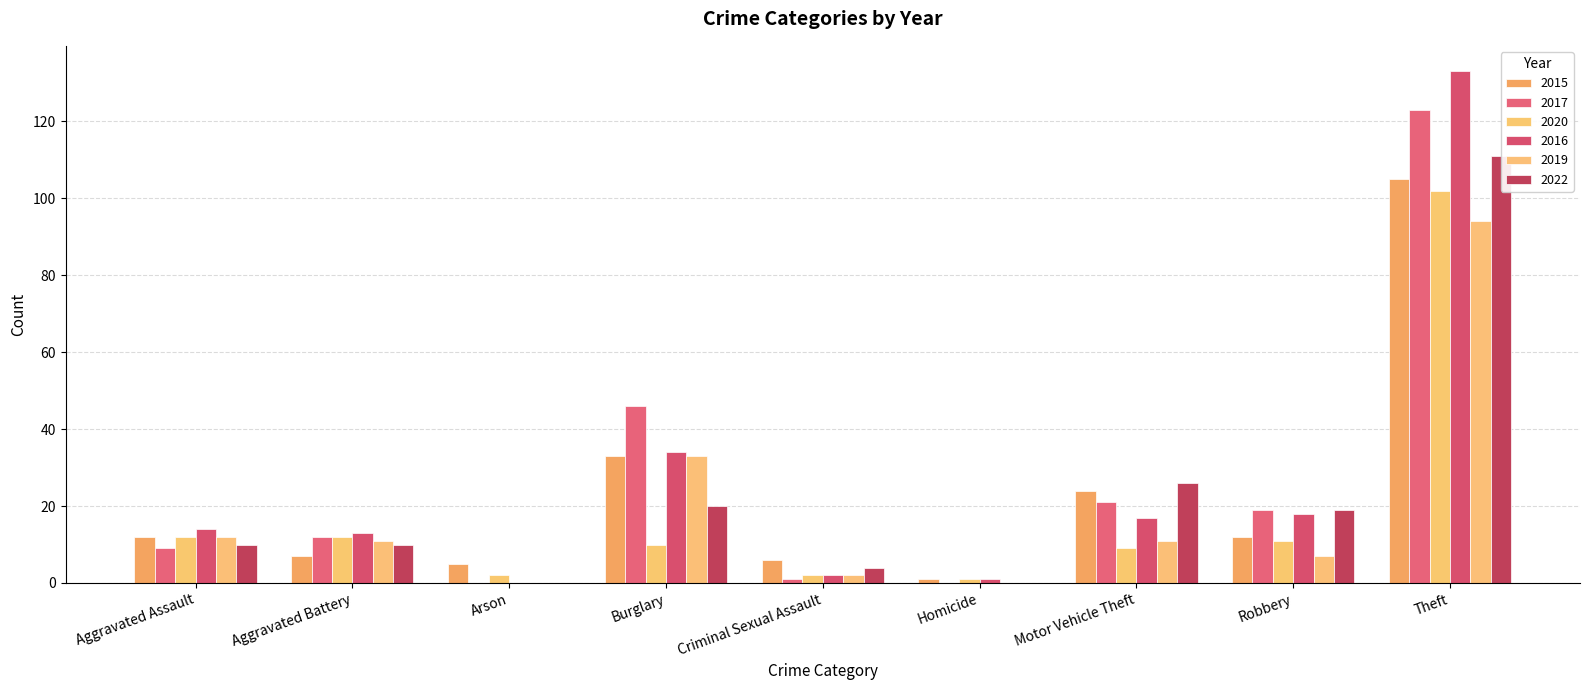

Reading right to left, what are all the values shown in this chart?

2015: Theft=105	Robbery=12	Motor Vehicle Theft=24	Homicide=1	Criminal Sexual Assault=6	Burglary=33	Arson=5	Aggravated Battery=7	Aggravated Assault=12
2017: Theft=123	Robbery=19	Motor Vehicle Theft=21	Homicide=0	Criminal Sexual Assault=1	Burglary=46	Arson=0	Aggravated Battery=12	Aggravated Assault=9
2020: Theft=102	Robbery=11	Motor Vehicle Theft=9	Homicide=1	Criminal Sexual Assault=2	Burglary=10	Arson=2	Aggravated Battery=12	Aggravated Assault=12
2016: Theft=133	Robbery=18	Motor Vehicle Theft=17	Homicide=1	Criminal Sexual Assault=2	Burglary=34	Arson=0	Aggravated Battery=13	Aggravated Assault=14
2019: Theft=94	Robbery=7	Motor Vehicle Theft=11	Homicide=0	Criminal Sexual Assault=2	Burglary=33	Arson=0	Aggravated Battery=11	Aggravated Assault=12
2022: Theft=111	Robbery=19	Motor Vehicle Theft=26	Homicide=0	Criminal Sexual Assault=4	Burglary=20	Arson=0	Aggravated Battery=10	Aggravated Assault=10